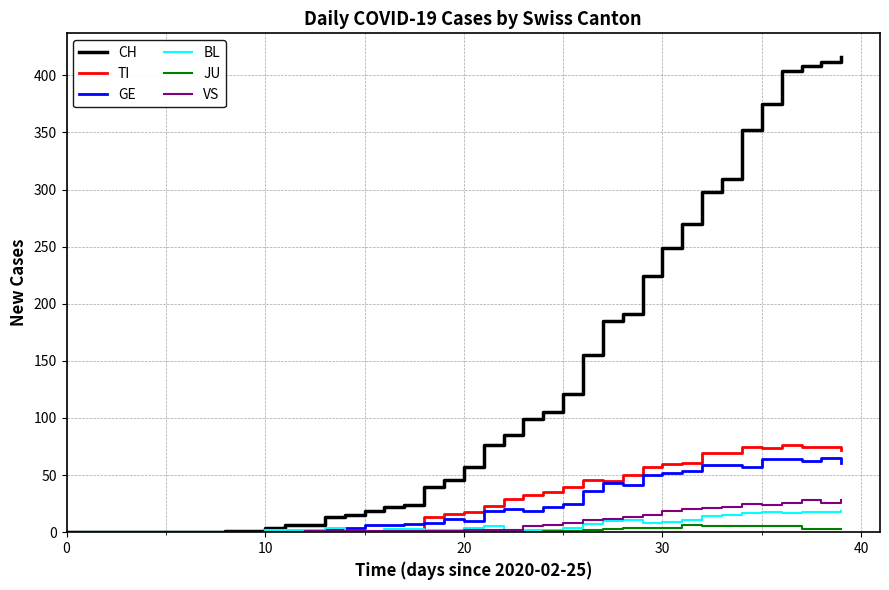

What is the maximum value for TI?

76